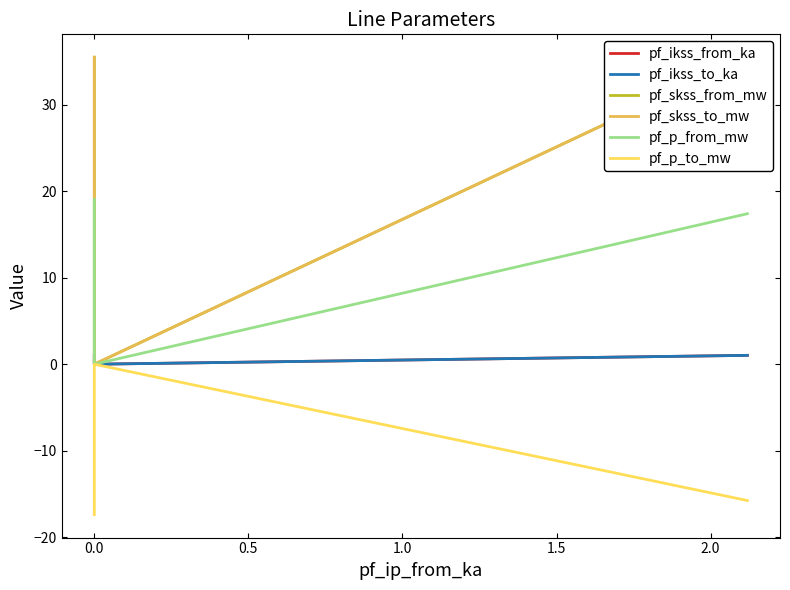

How many data points in pf_ikss_to_ka are less than 1?

1